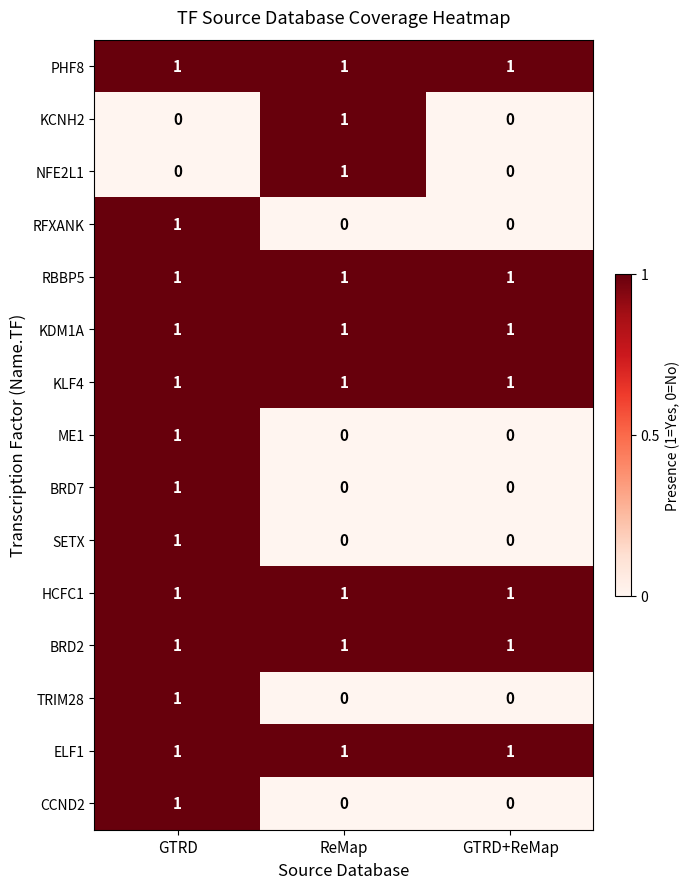

Is the value of RBBP5 at GTRD+ReMap greater than the value of RFXANK at GTRD+ReMap?

Yes